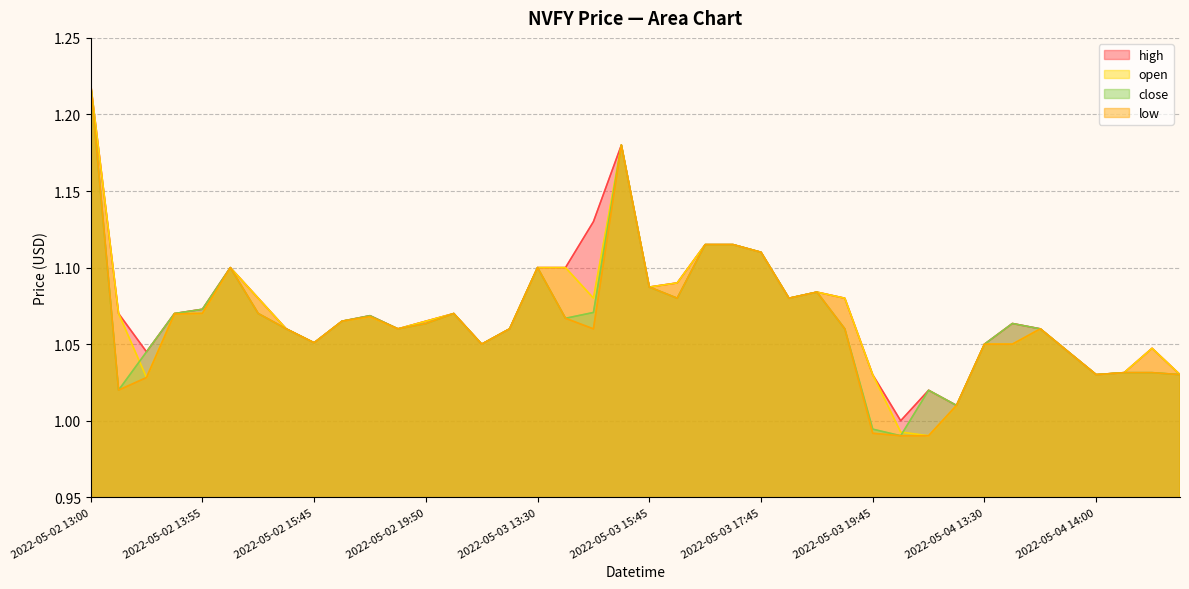

Read the open value at 2022-05-02 13:35.

1.0